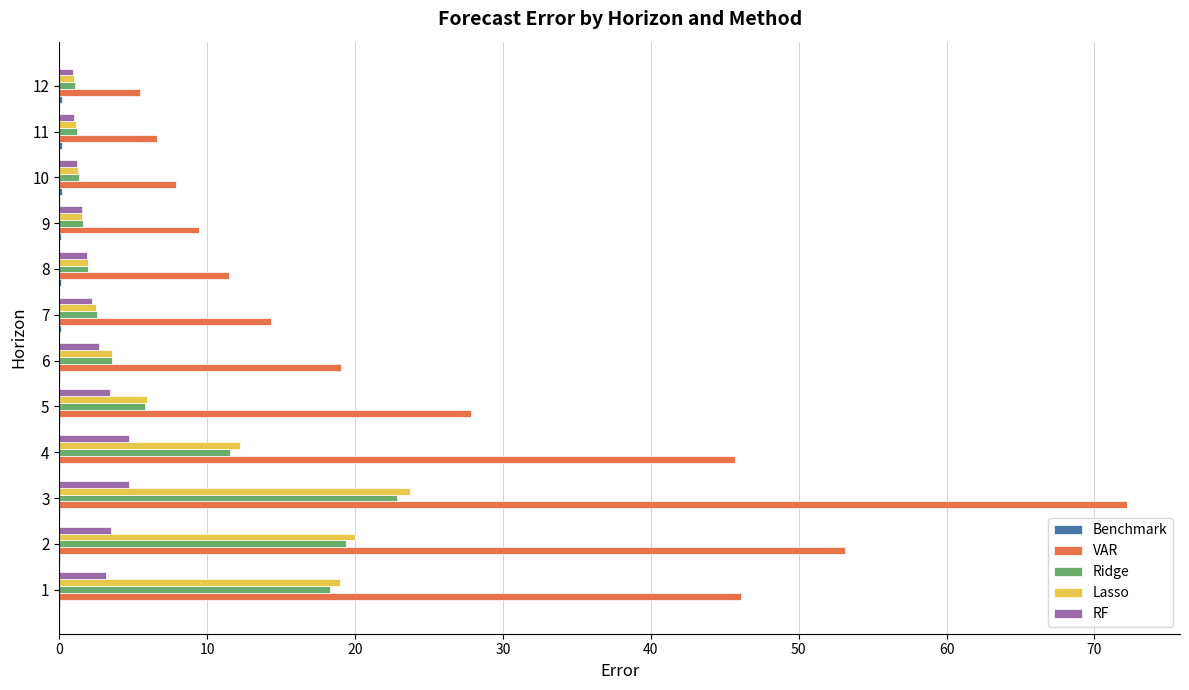

What is the maximum value for Ridge?

22.9